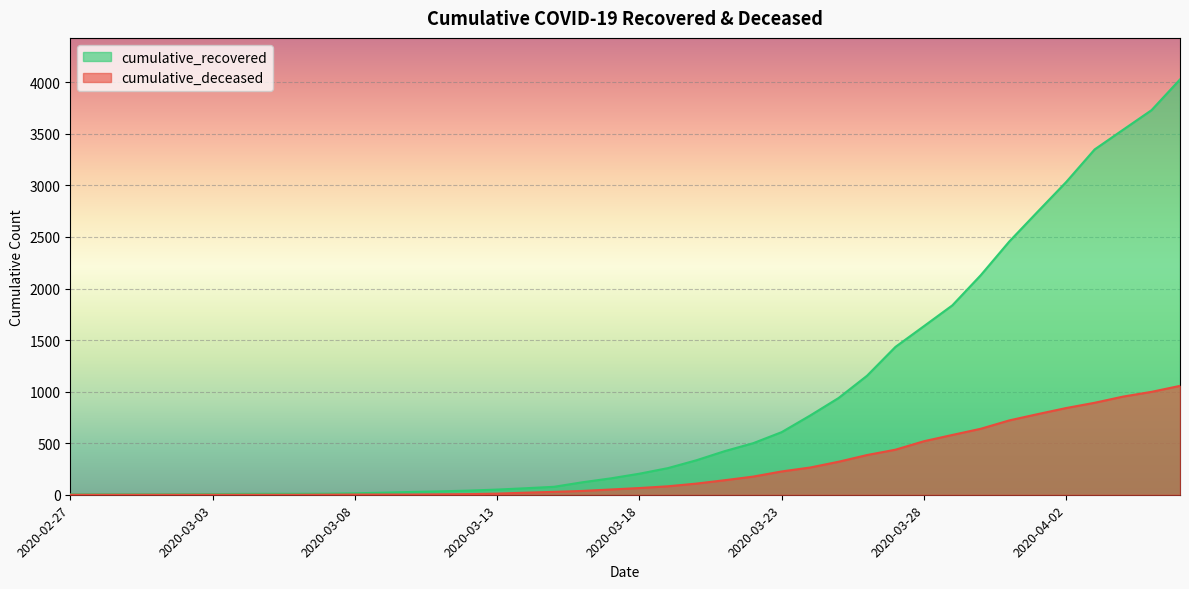

What is the difference between the highest and lowest values at 2020-03-07?

9